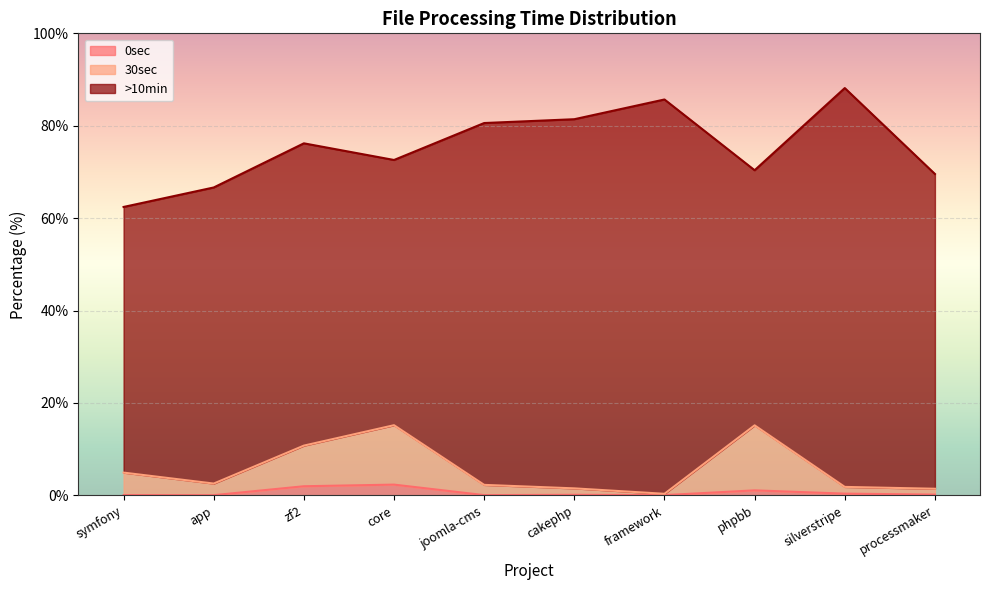

True or false: 30sec has more than 1 points higher than both neighbors.

True